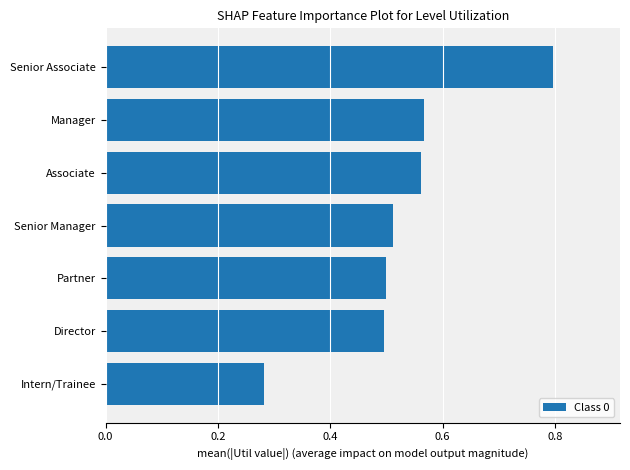

Where is the data nearest to the value 0?

Intern/Trainee